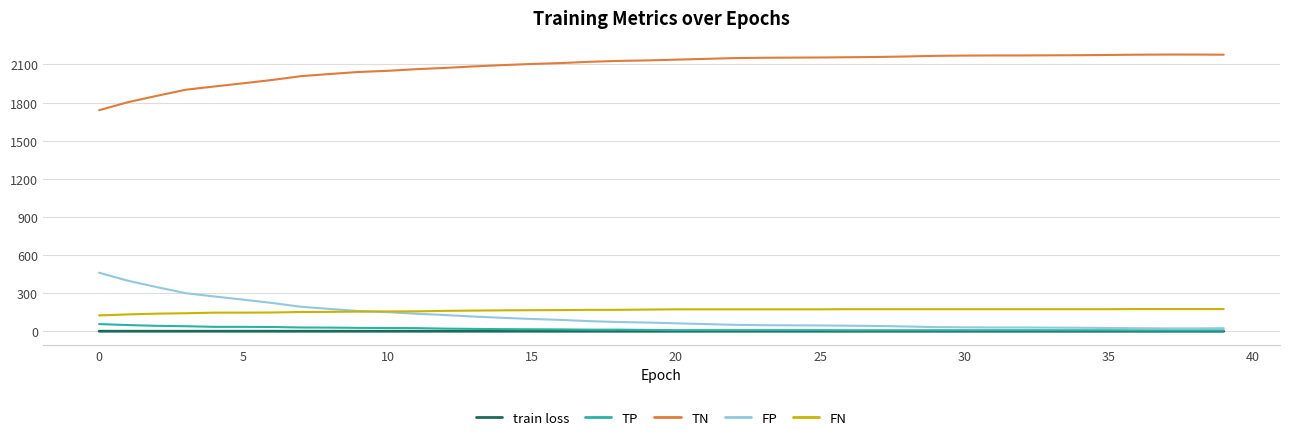

How many lines are shown in the chart?

5